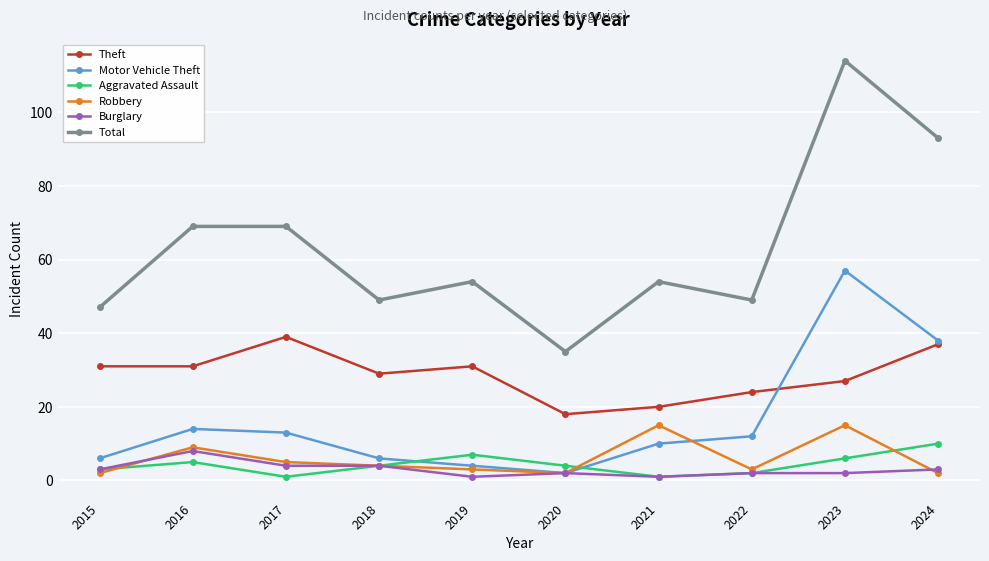

Rank the series by their maximum value, from lowest to highest.

Burglary, Aggravated Assault, Robbery, Theft, Motor Vehicle Theft, Total